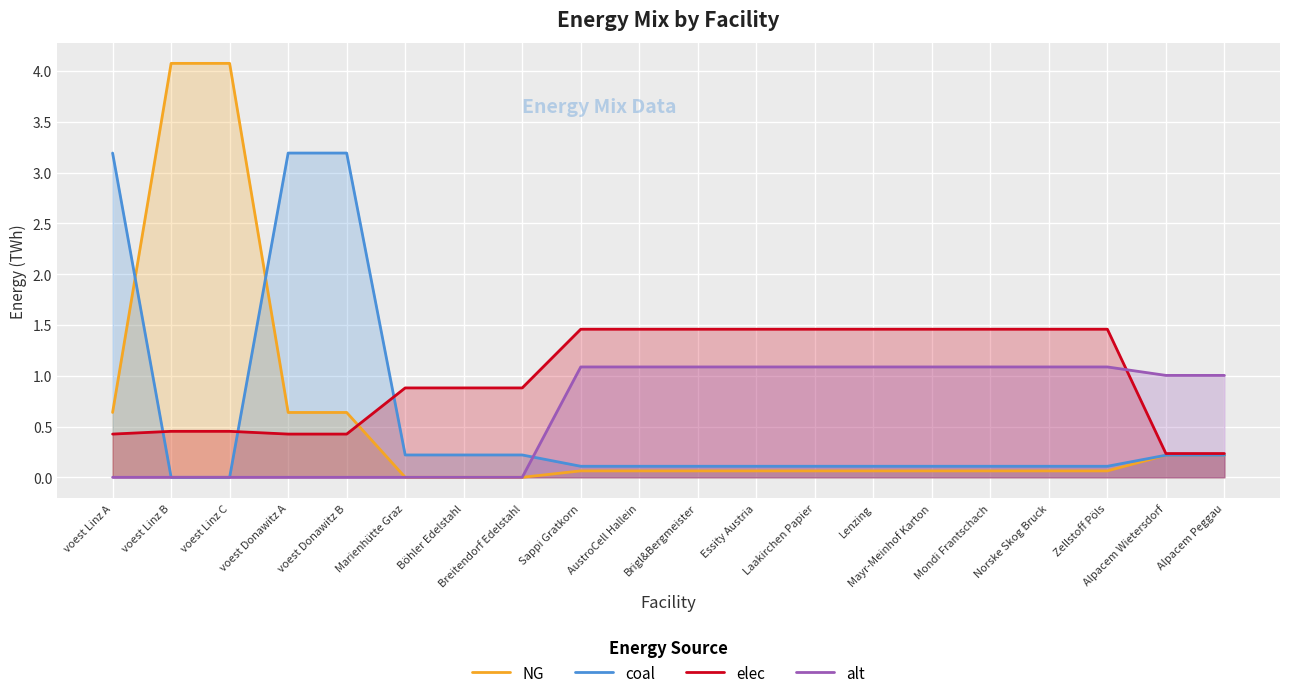

Which has a higher value, Alpacem Peggau or voest Linz A?

voest Linz A